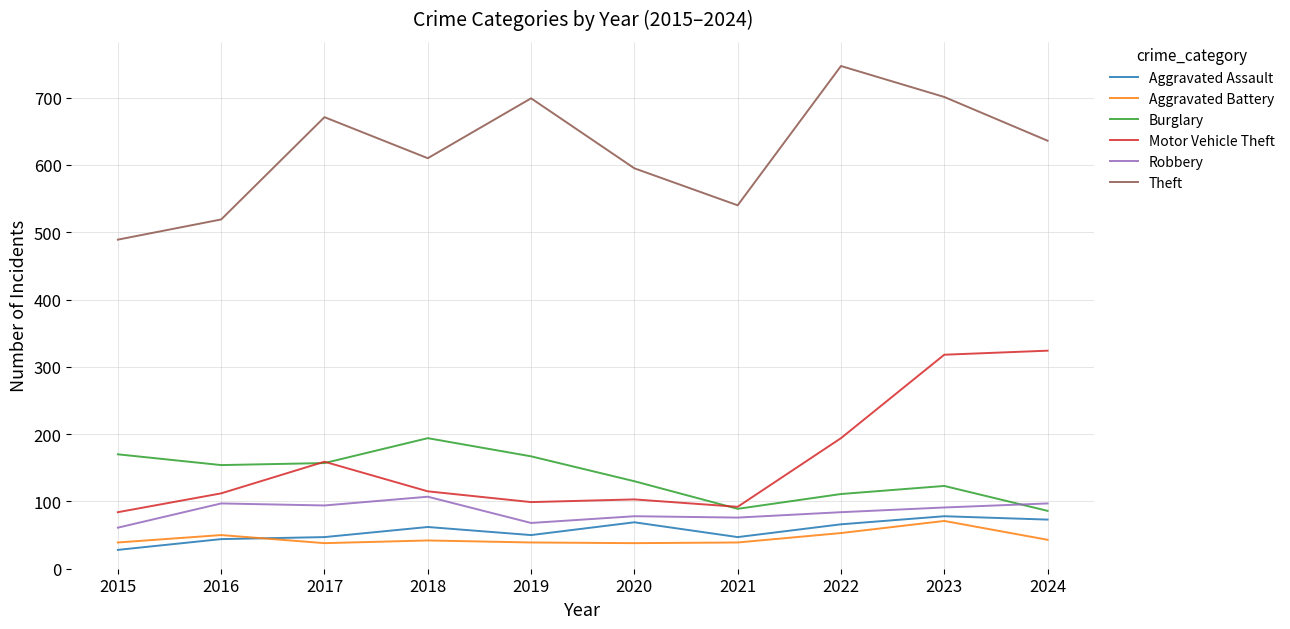

Is the value of Motor Vehicle Theft at 2024 greater than the value of Burglary at 2022?

Yes